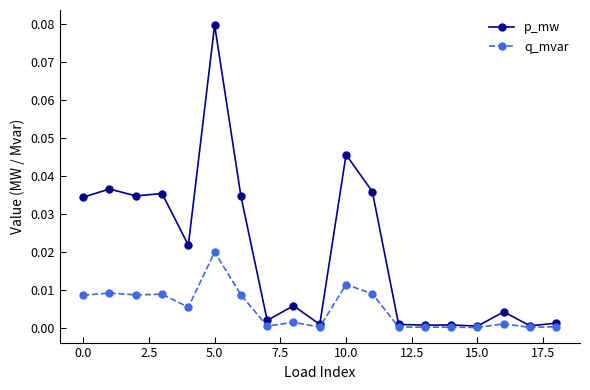

Rank the series by their average value, from highest to lowest.

p_mw, q_mvar